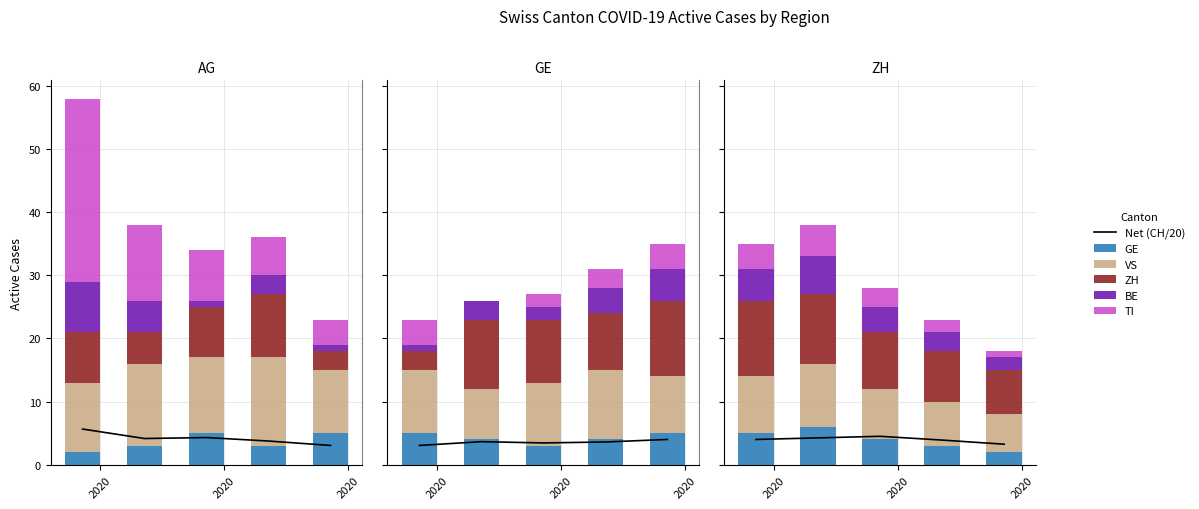

The TI series shows 6.8 at 2020. True or false?

False